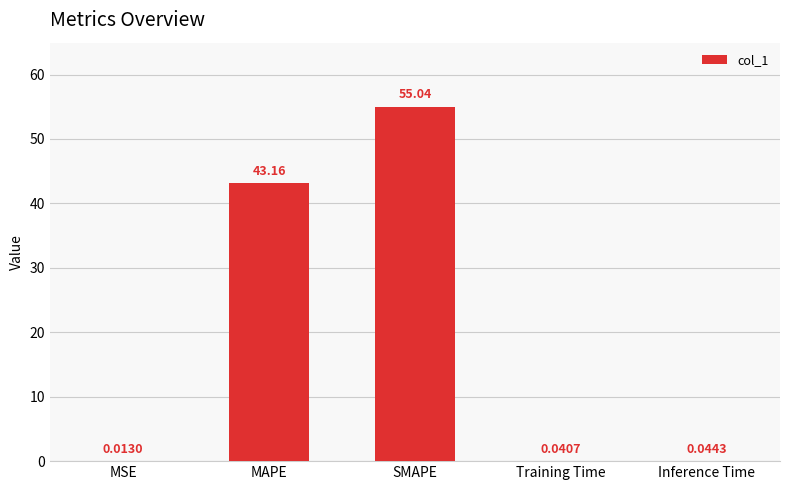

Which category has the highest value across all series?

SMAPE